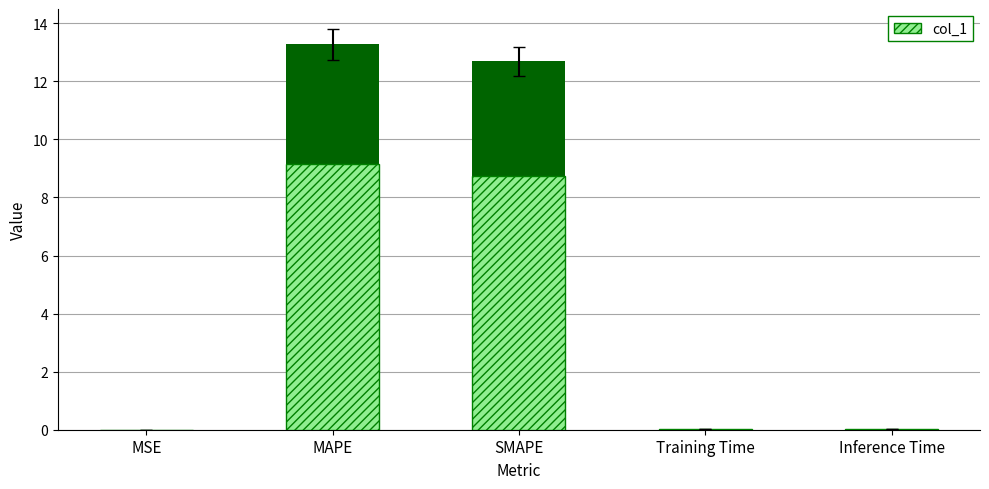

Is it true that the value at MAPE is 9.2?

True